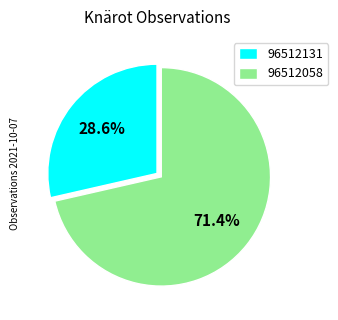

Is there any slice that represents more than half of the pie?

Yes